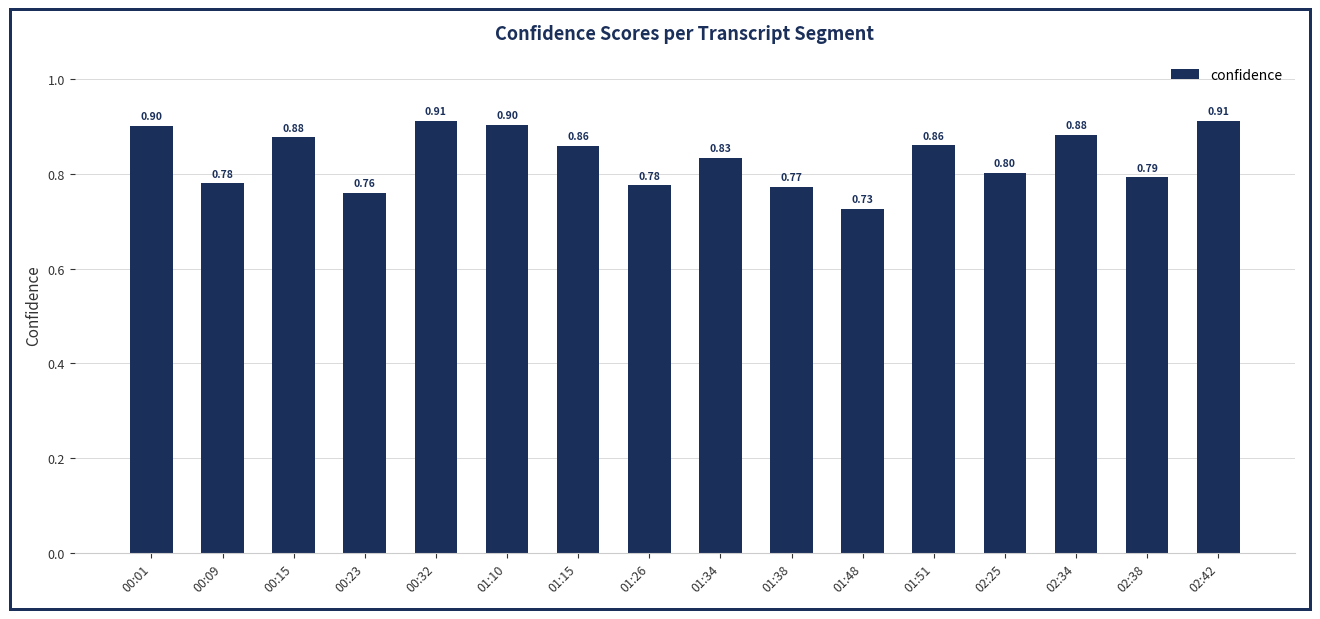

What is the average value?

0.8